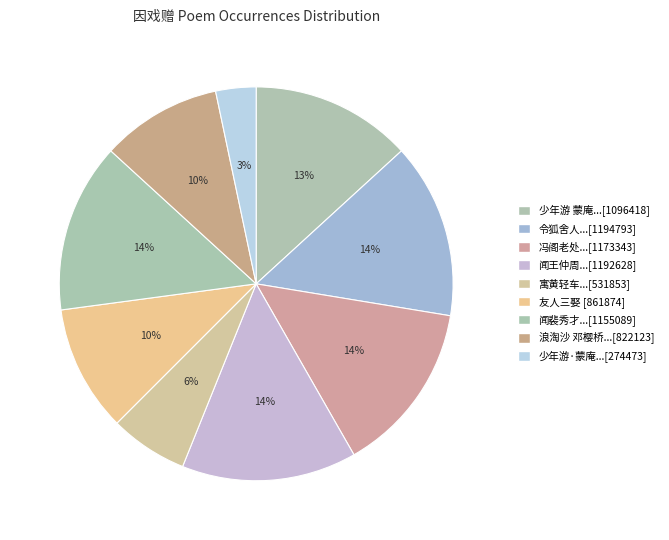

How many slices are in this pie chart?

9